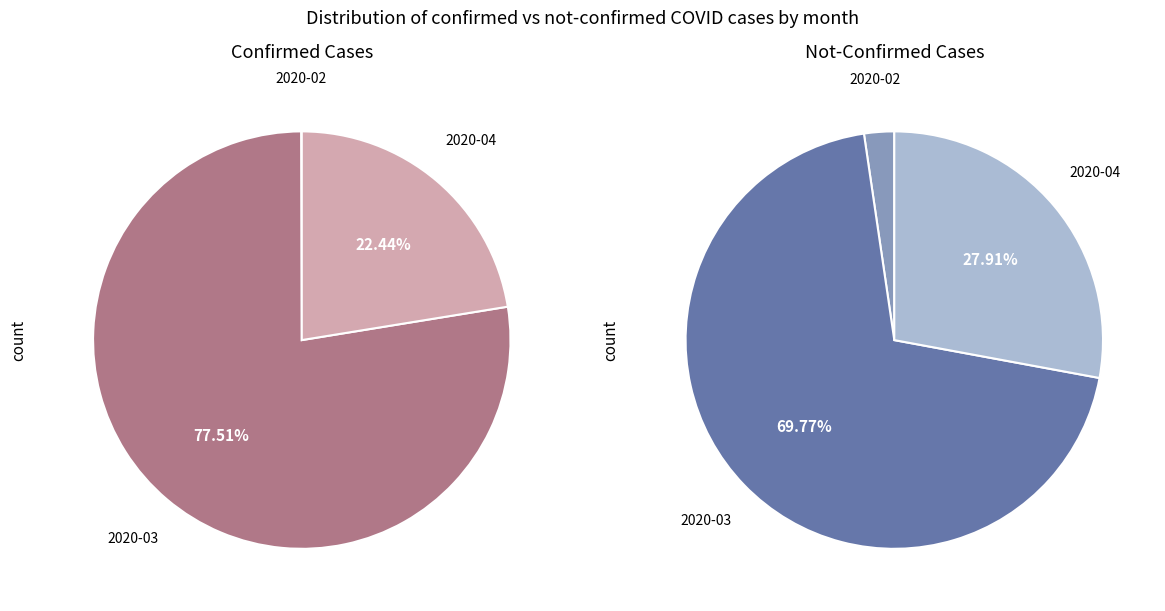

To the nearest percent, what percentage of the pie is 27?

5%